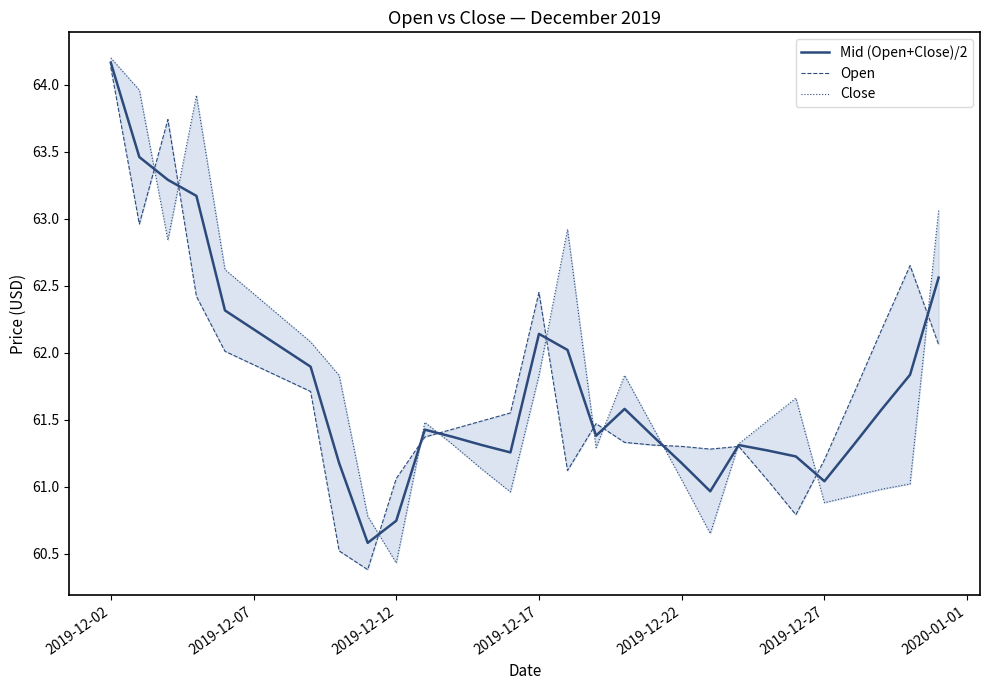

Which category has the highest value in the Mid (Open+Close)/2 series?

2019-12-02